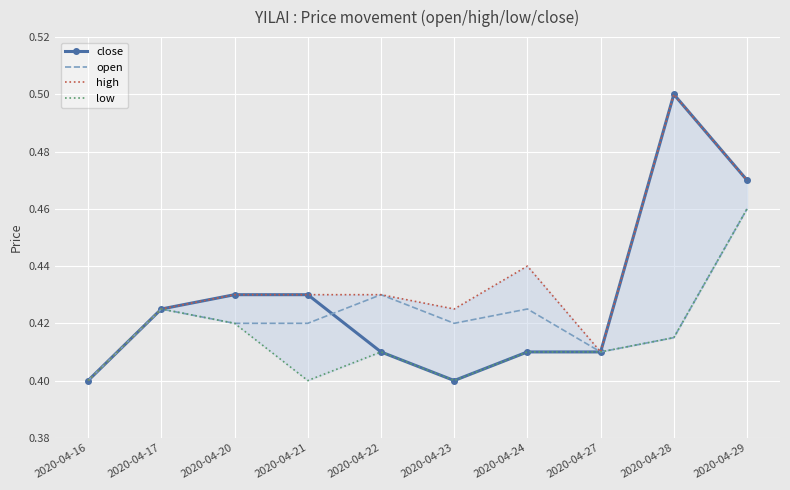

How many times do open and close cross each other?

1